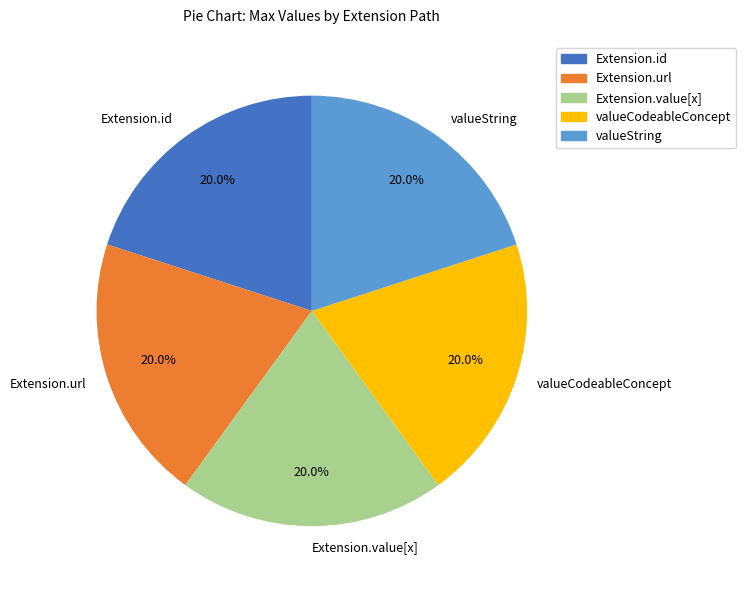

How many segments does this pie chart have?

5